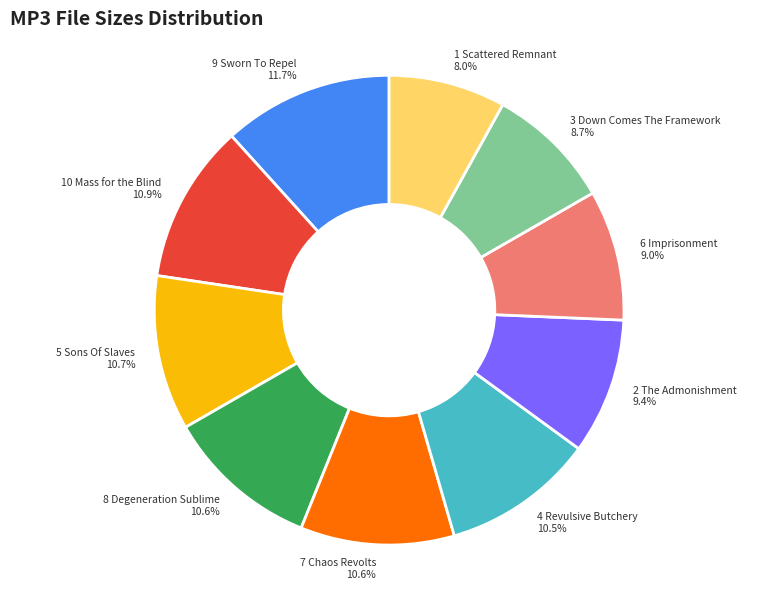

Does 8 Degeneration Sublime represent more than half of the total?

No